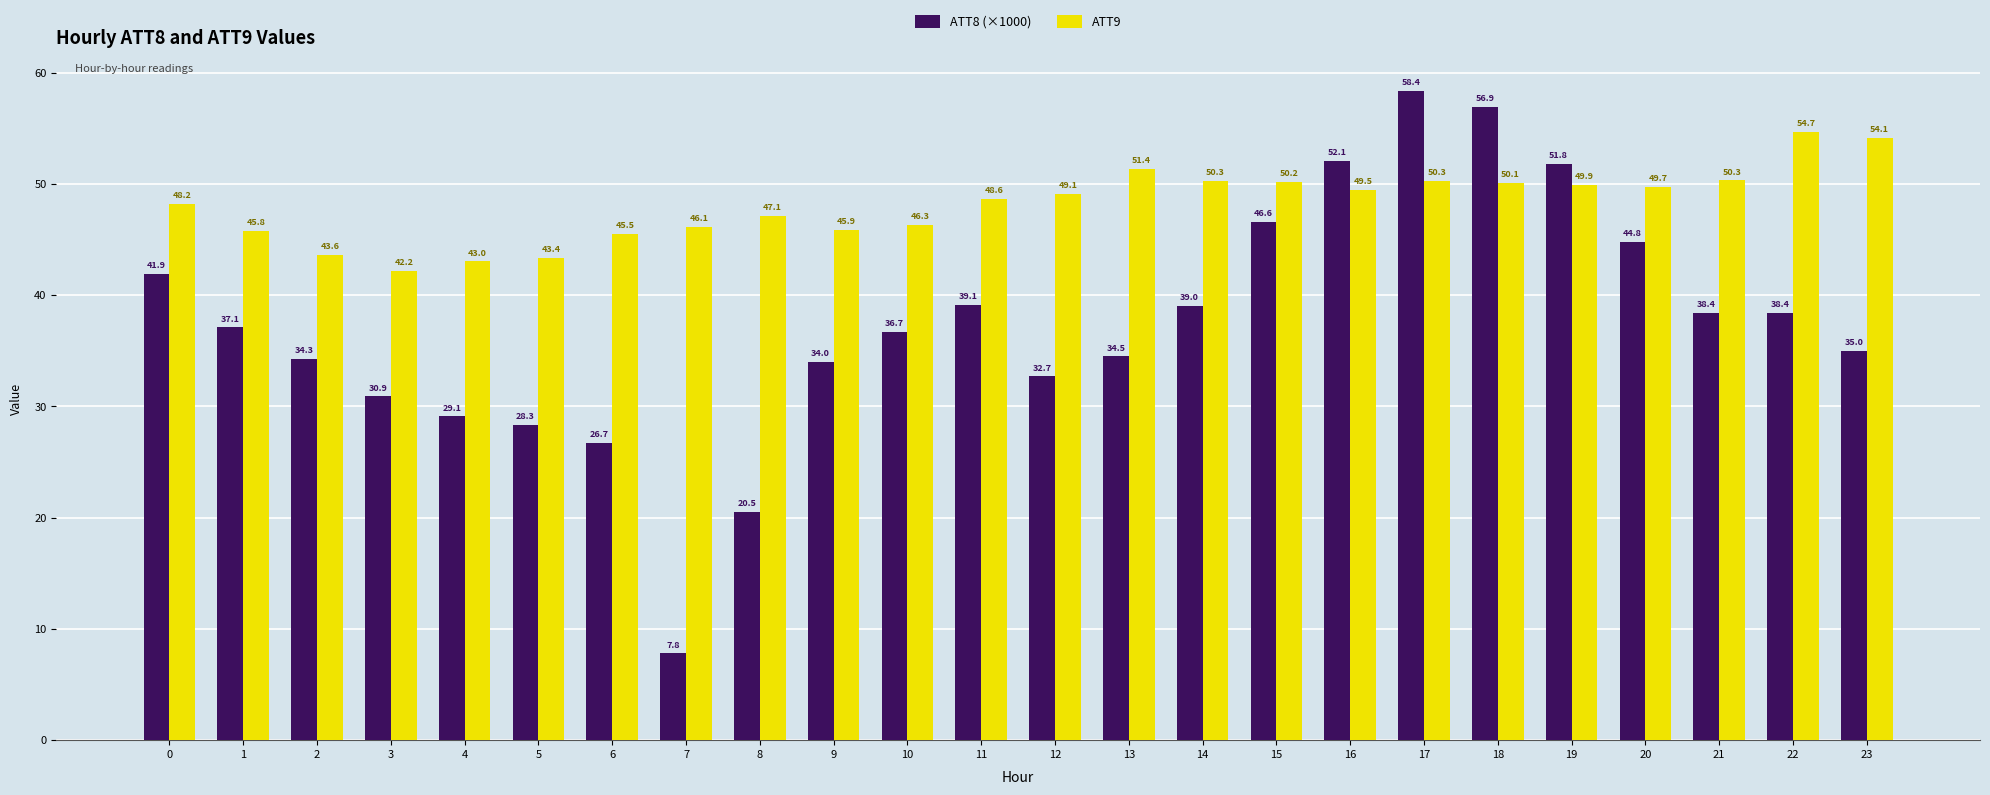

Where is ATT8 (×1000) nearest to the value 33?

12